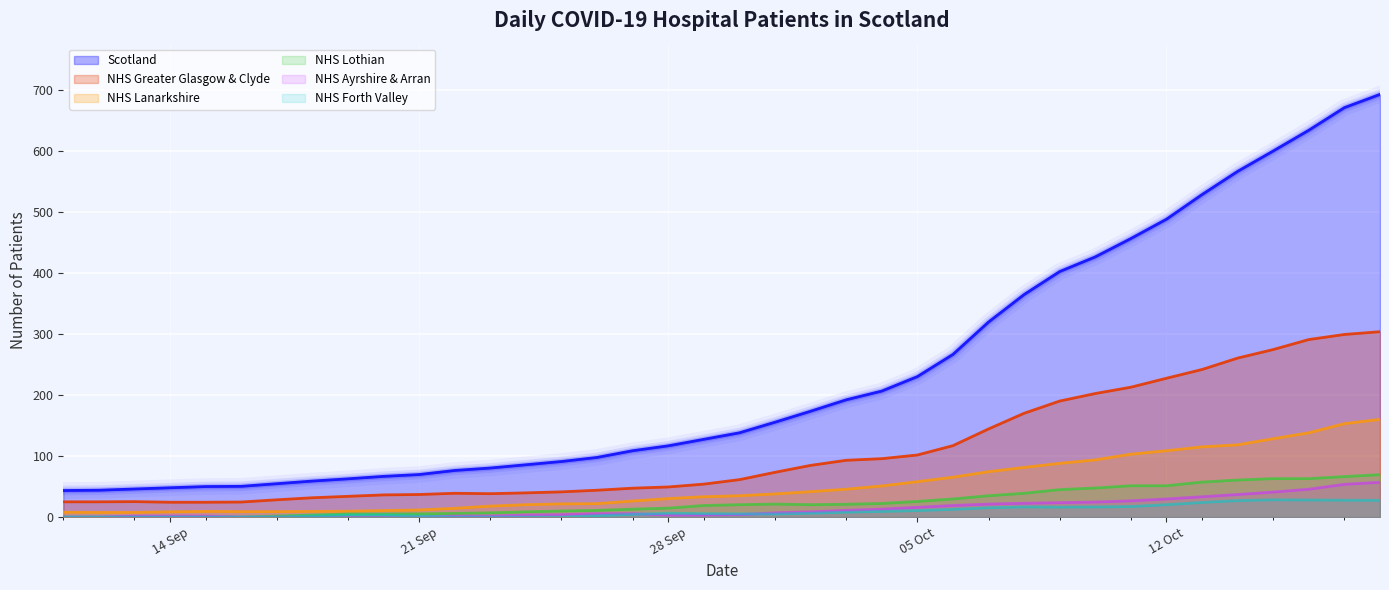

Which series has the largest range (max minus min)?

Scotland